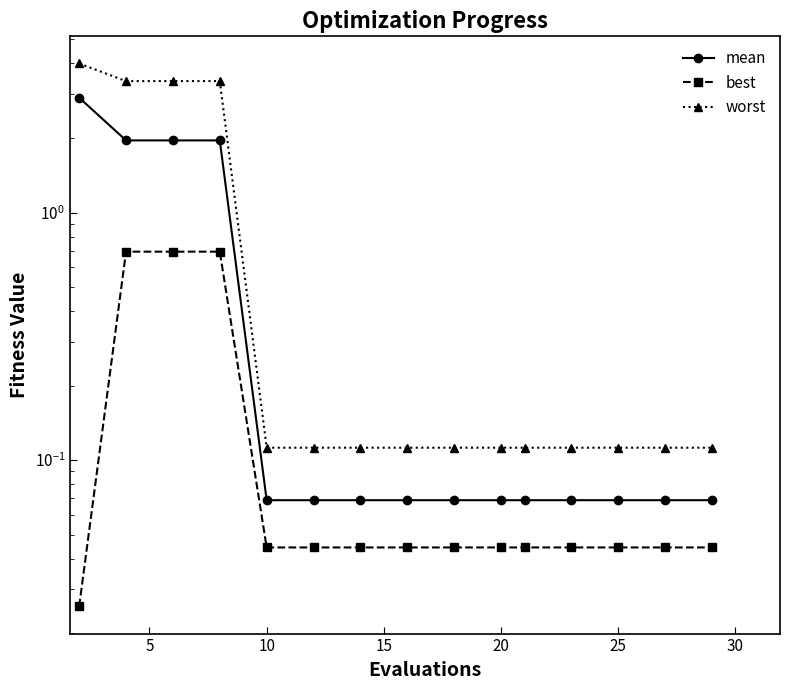

At 25, list the series in order from smallest to largest.

best, mean, worst